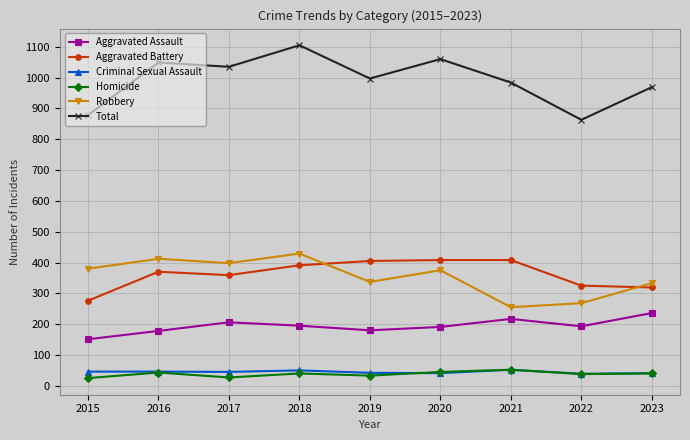

What is the value of the Total point at the 7th from the left?

984